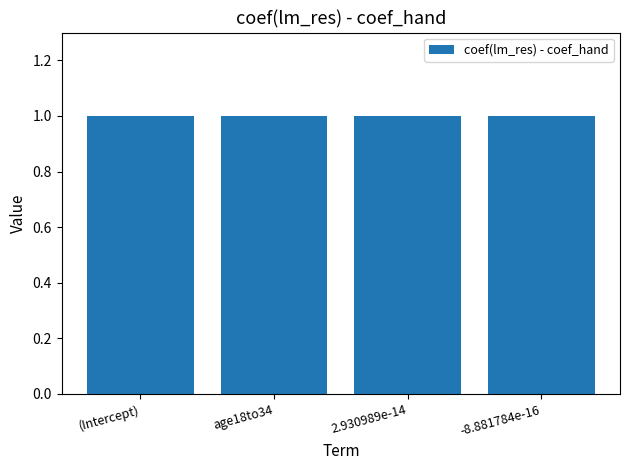

Is it true that the value at -8.881784e-16 is 1?

True